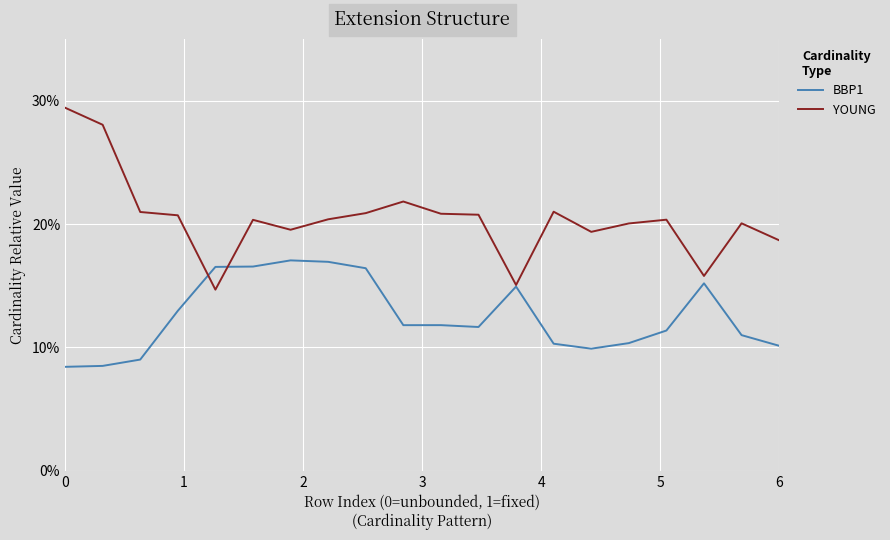

Which series has the widest spread of values?

YOUNG